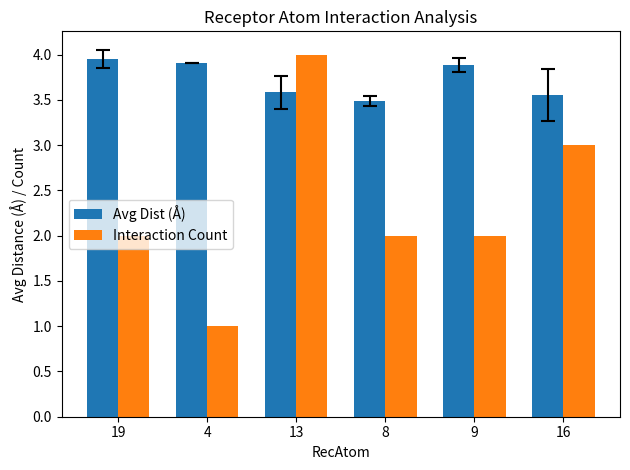

What is the approximate value of Interaction Count at 16?

3.0